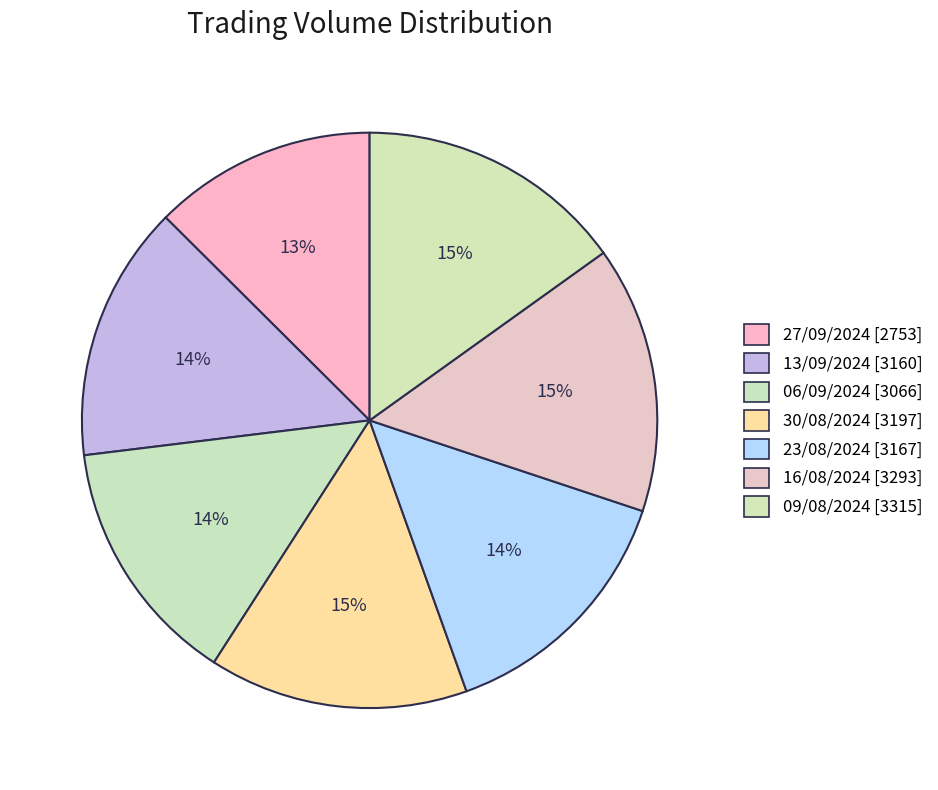

Do 27/09/2024 and 30/08/2024 together represent more than half of the pie?

No